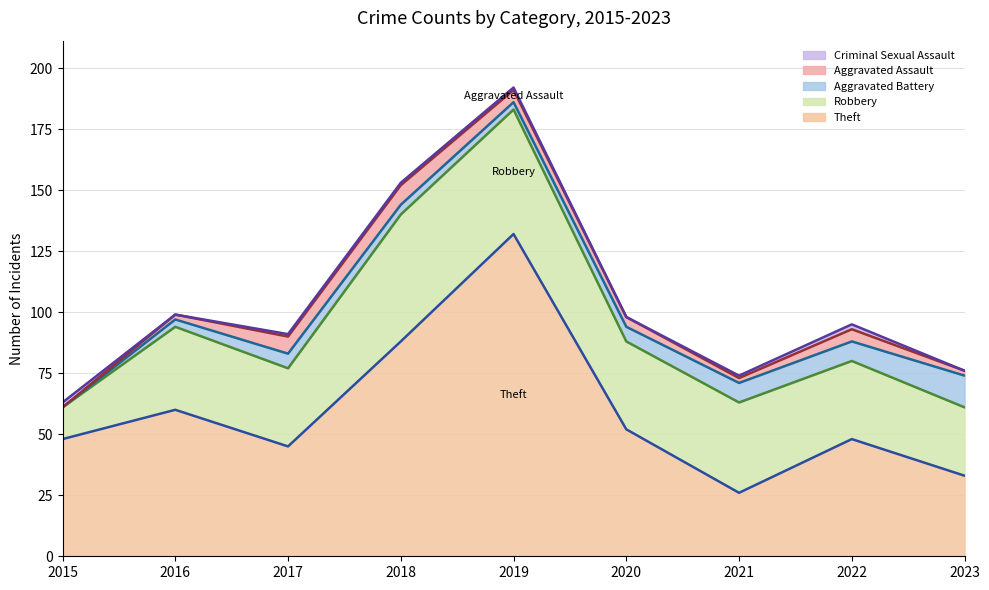

Is it true that Theft equals 68 at 2022?

False